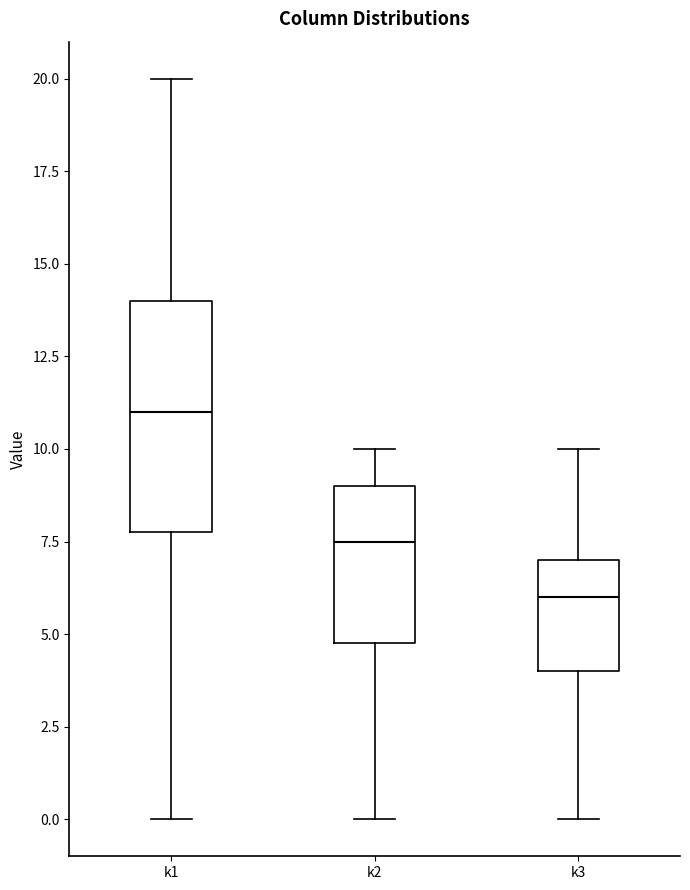

Reading left to right, transcribe this box plot: for each box, give where its median line is, the range the box spans, and where its two whiskers end, as read against the y-axis. The values are not printed on the chart, so give them approximately, as read against the axis.

k1: median 11.0, box 8.0 to 14.0, whiskers 0.0 to 20.0
k2: median 7.5, box 5.0 to 9.0, whiskers 0.0 to 10.0
k3: median 6.0, box 4.0 to 7.0, whiskers 0.0 to 10.0